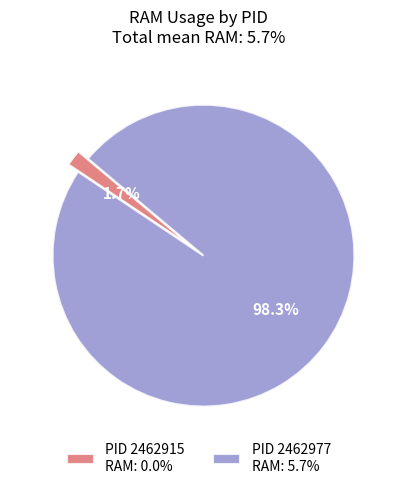

Count the number of slices in the pie.

2